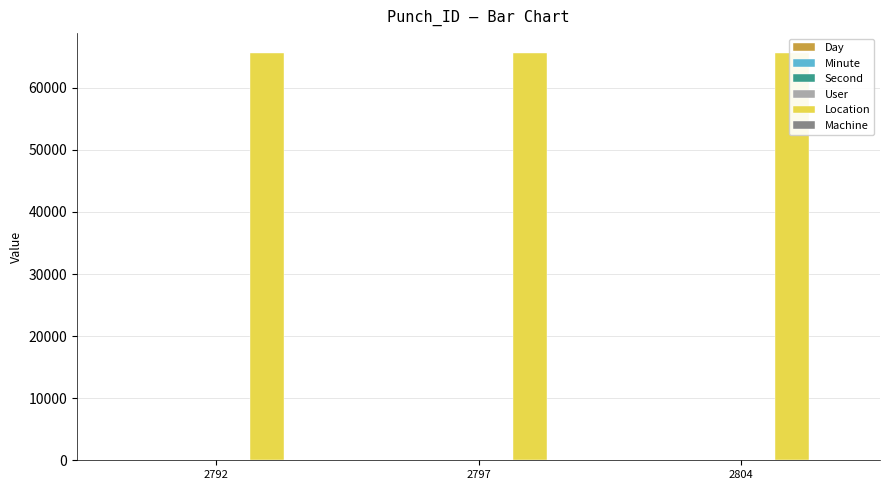

What is the difference between the maximum and minimum values in the Day series?

2